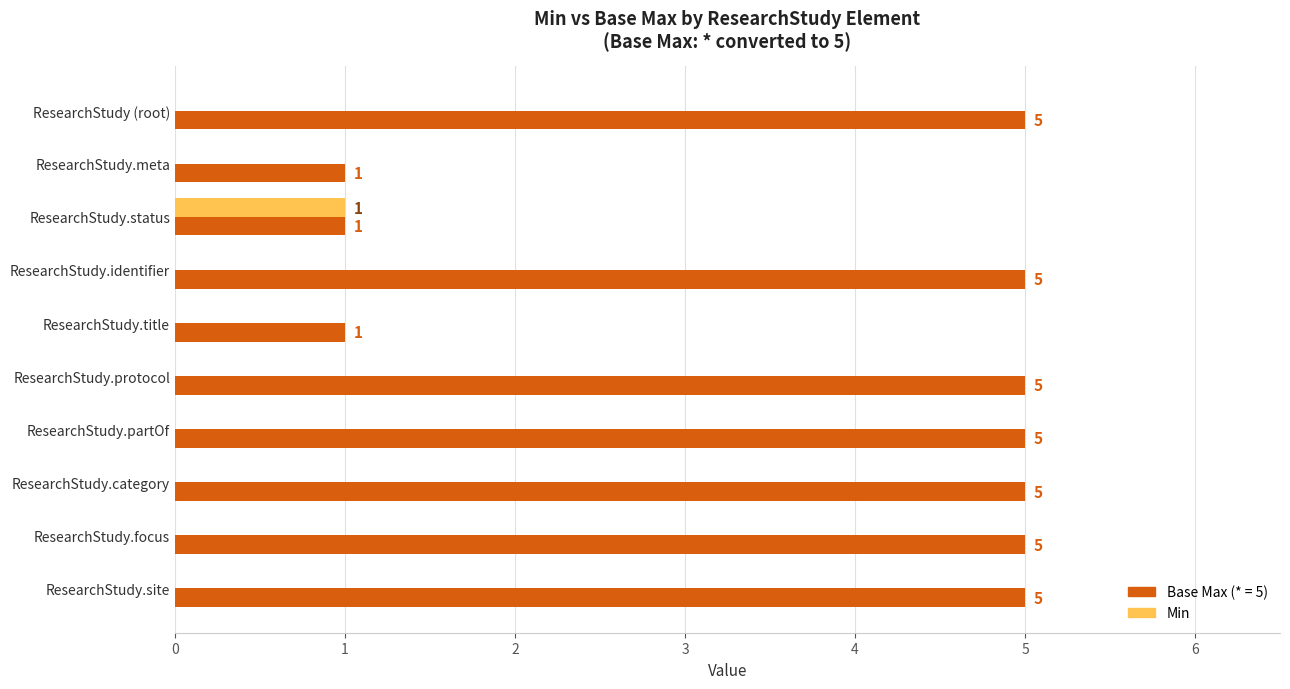

How many values in the Min series exceed 0?

1